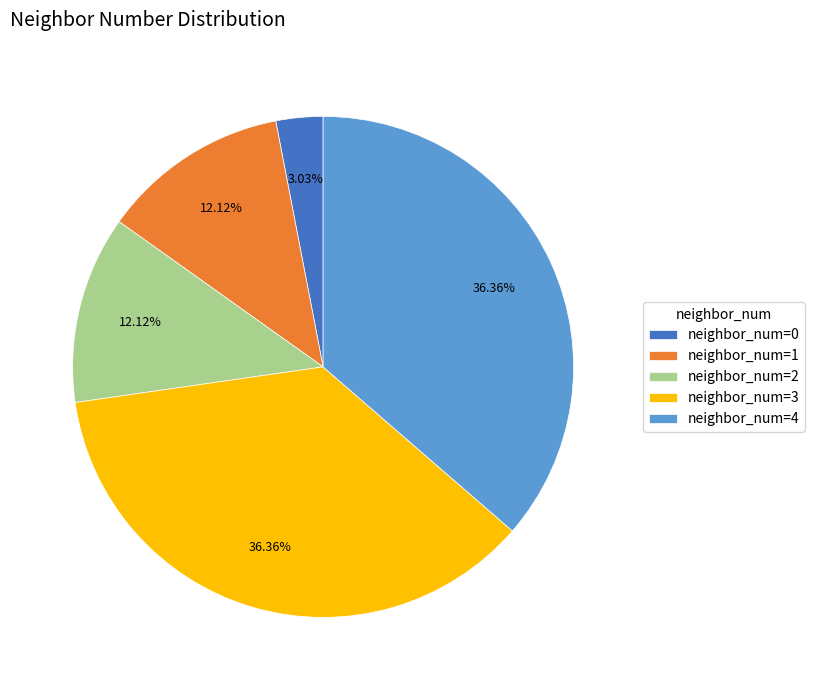

Combined, do neighbor_num=4 and neighbor_num=2 account for over 50%?

No